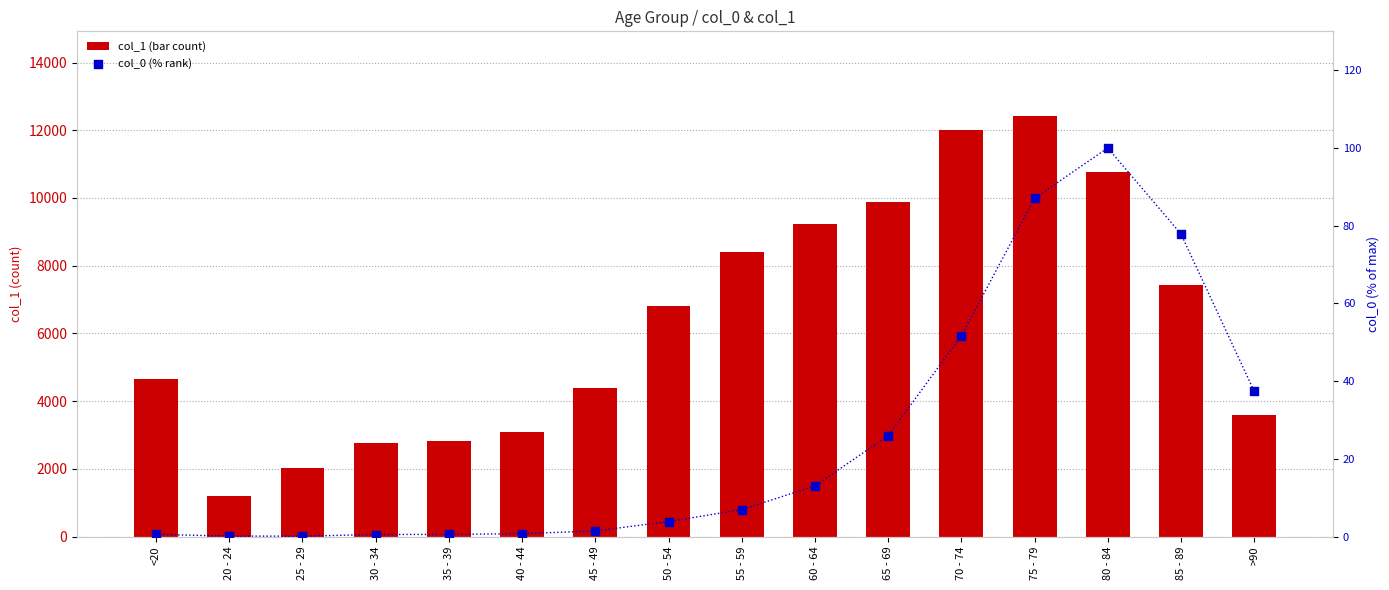

Is the value of col_0 at 70 - 74 greater than the value of col_1 at 70 - 74?

No